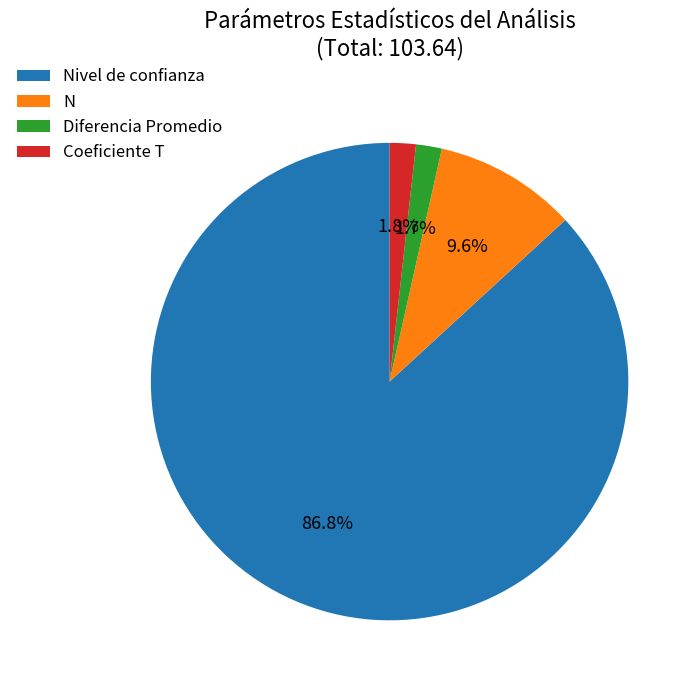

Is Nivel de confianza the majority of the pie?

Yes